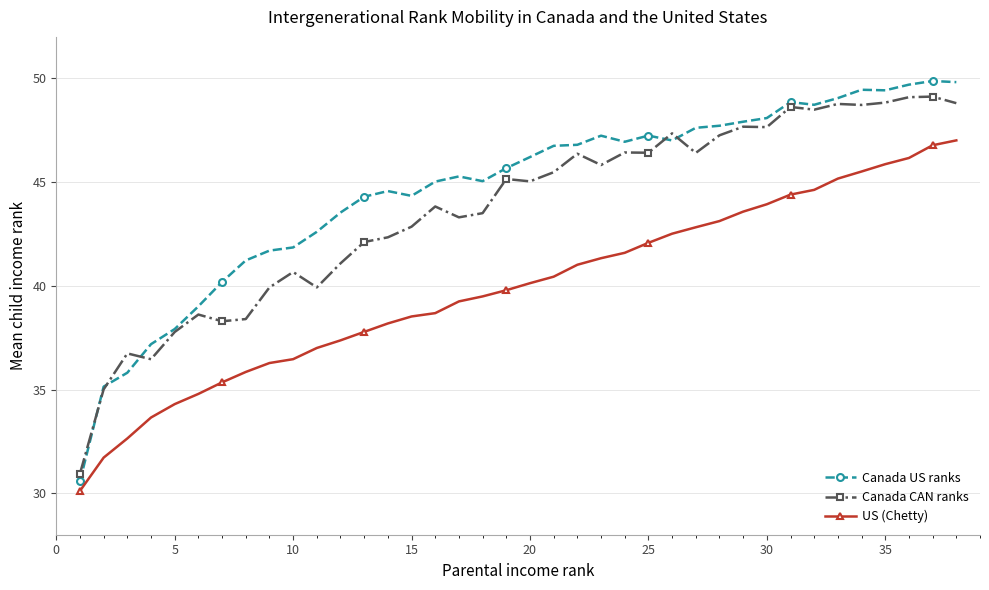

What are all the series names shown in the legend?

Canada US ranks, Canada CAN ranks, US (Chetty)